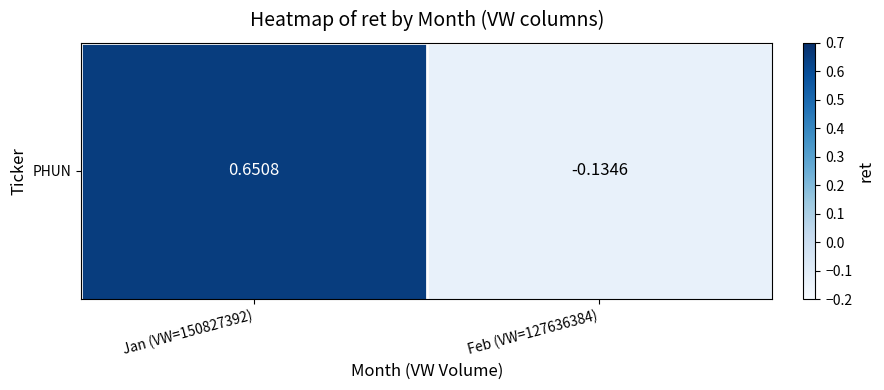

Reading left to right, extract all data points from this chart.

Jan (VW=150827392)=0.7	Feb (VW=127636384)=-0.1